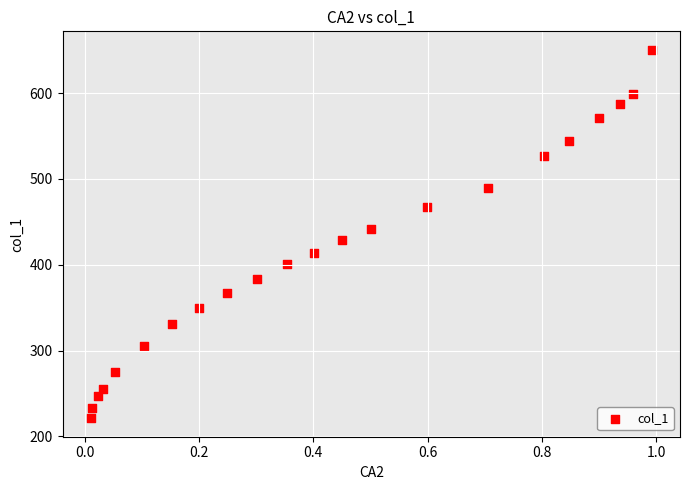

What is the range of Y values (max minus min)?

429.5